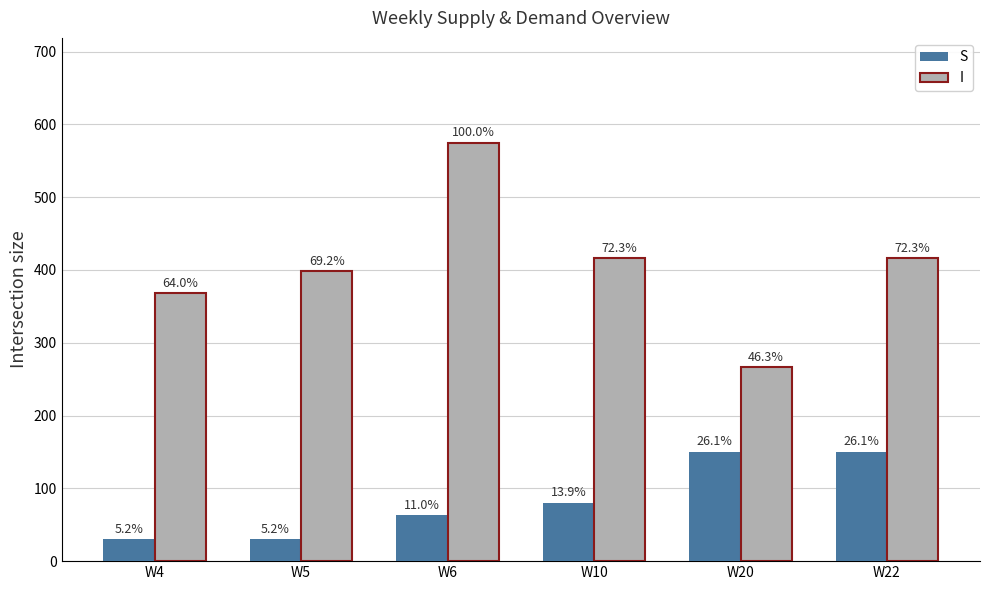

What is the value of the S bar at the 3rd from the left?

63